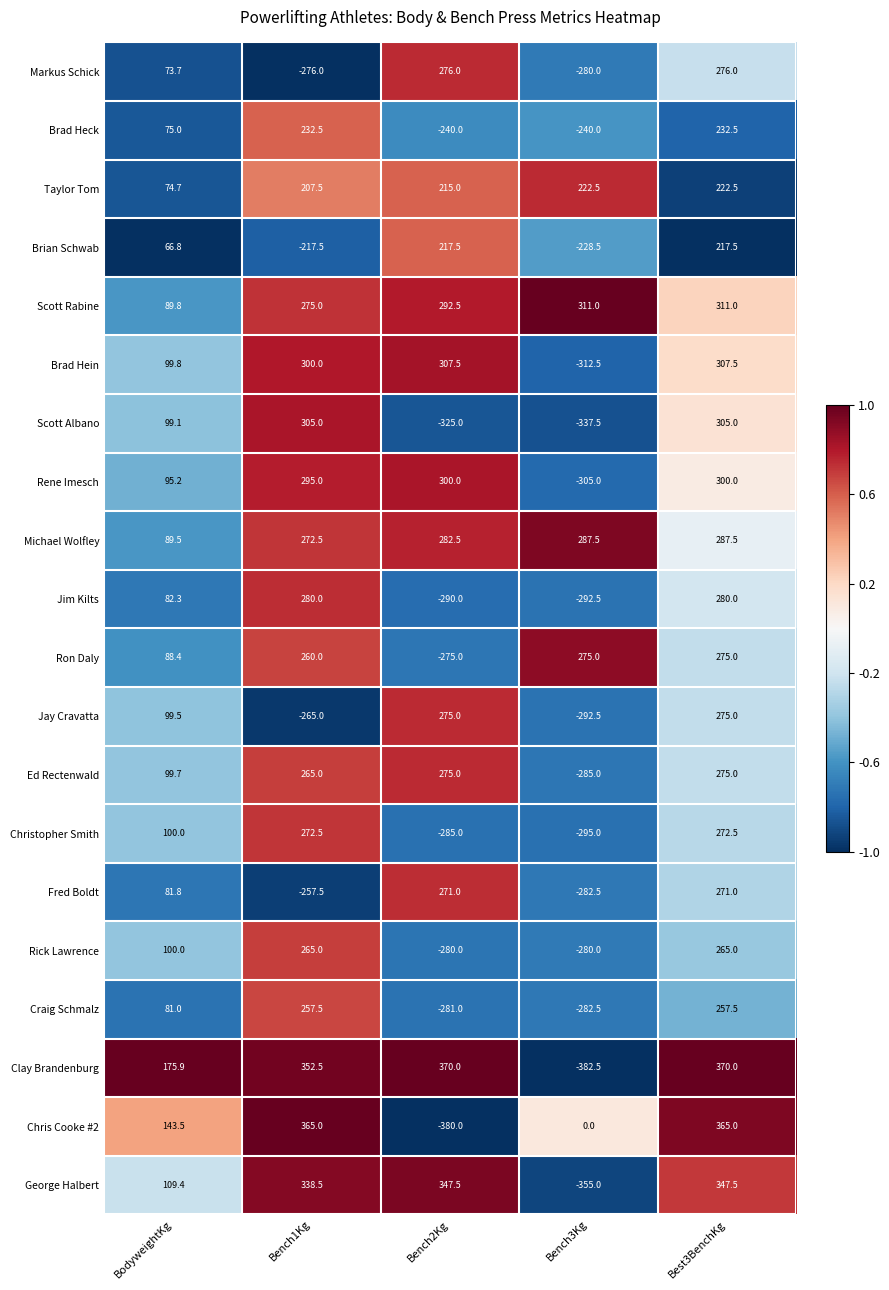

What is the difference between the maximum and second lowest values in the Ed Rectenwald series?

175.3